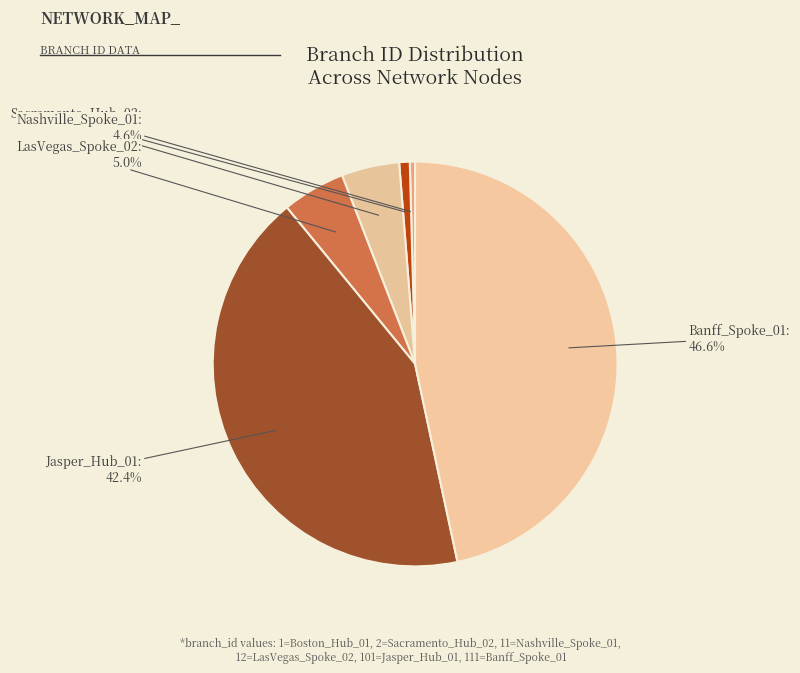

How many segments does this pie chart have?

6